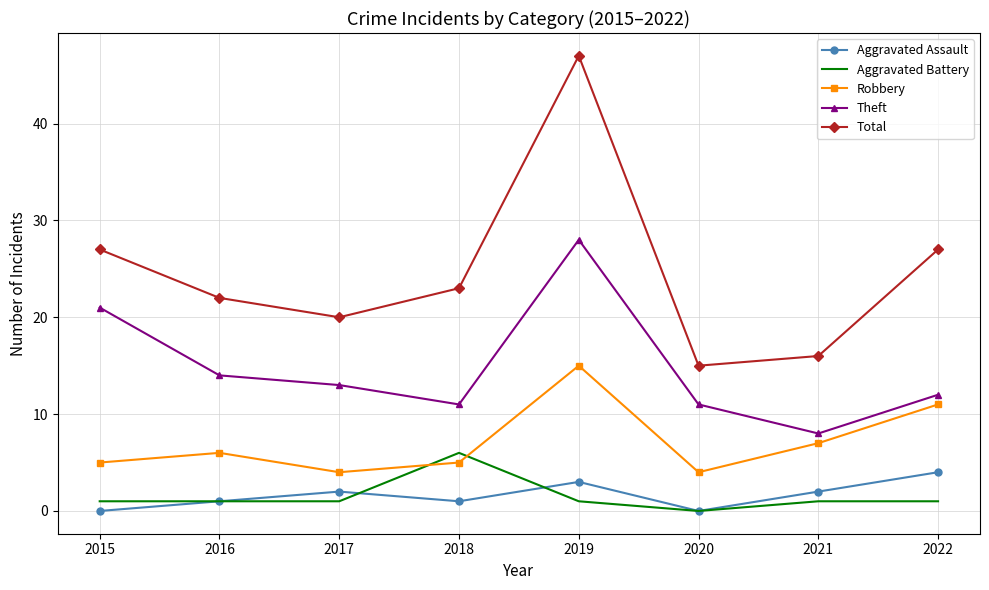

Which series has the largest range (max minus min)?

Total